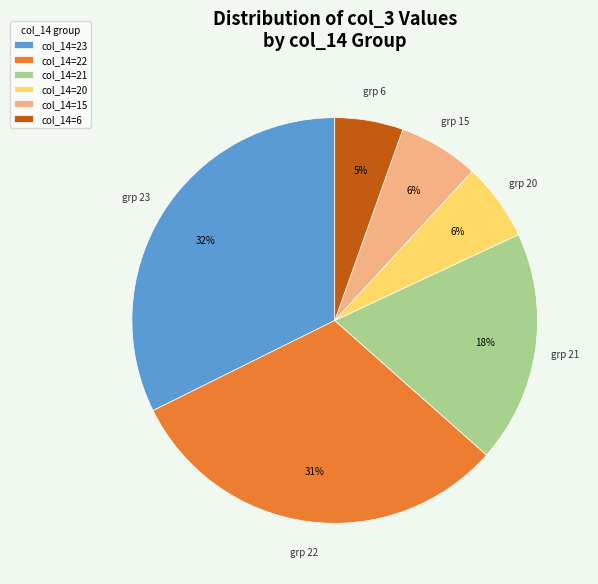

Is there a majority slice in this chart?

No